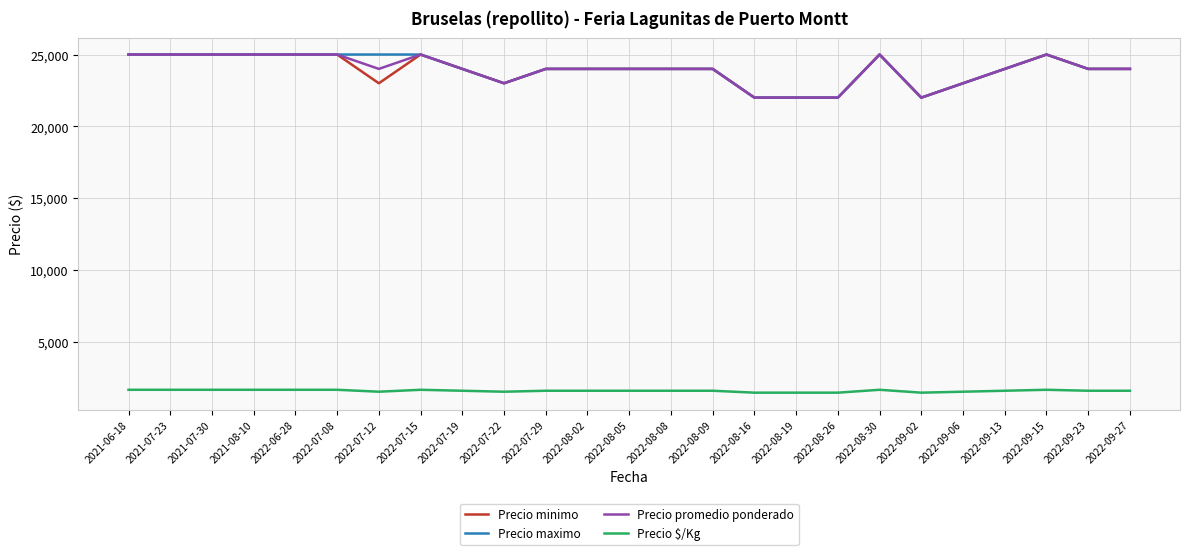

True or false: Precio $/Kg and Precio maximo intersect in this chart.

False